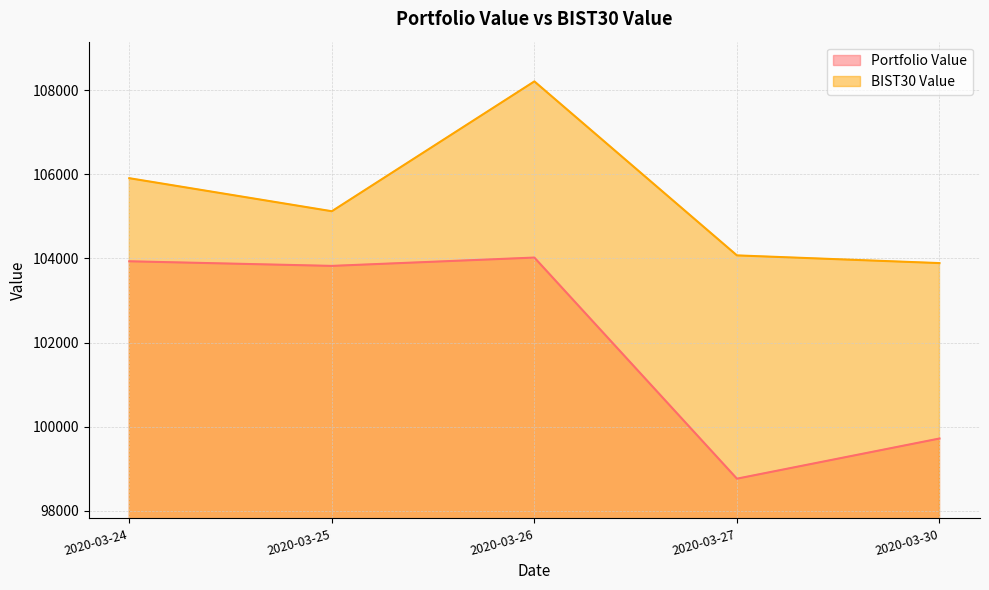

At how many categories does at least one series exceed 100824?

5